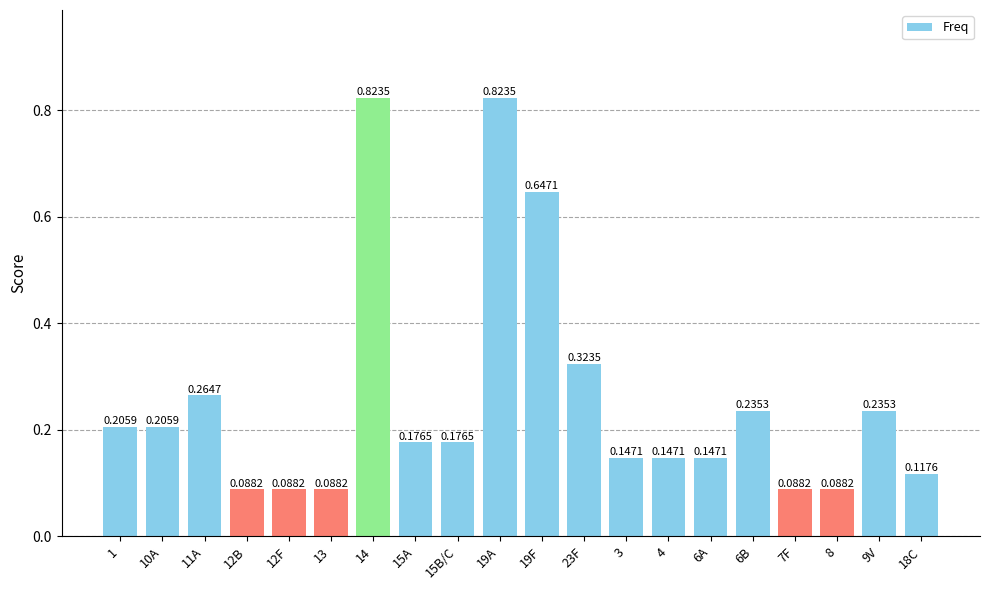

Which has a higher value, 12B or 4?

4